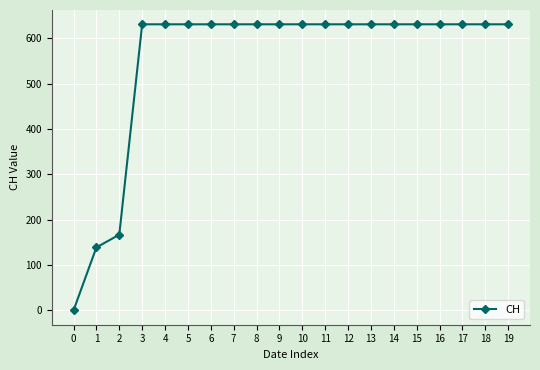

What is the greatest value displayed?

631